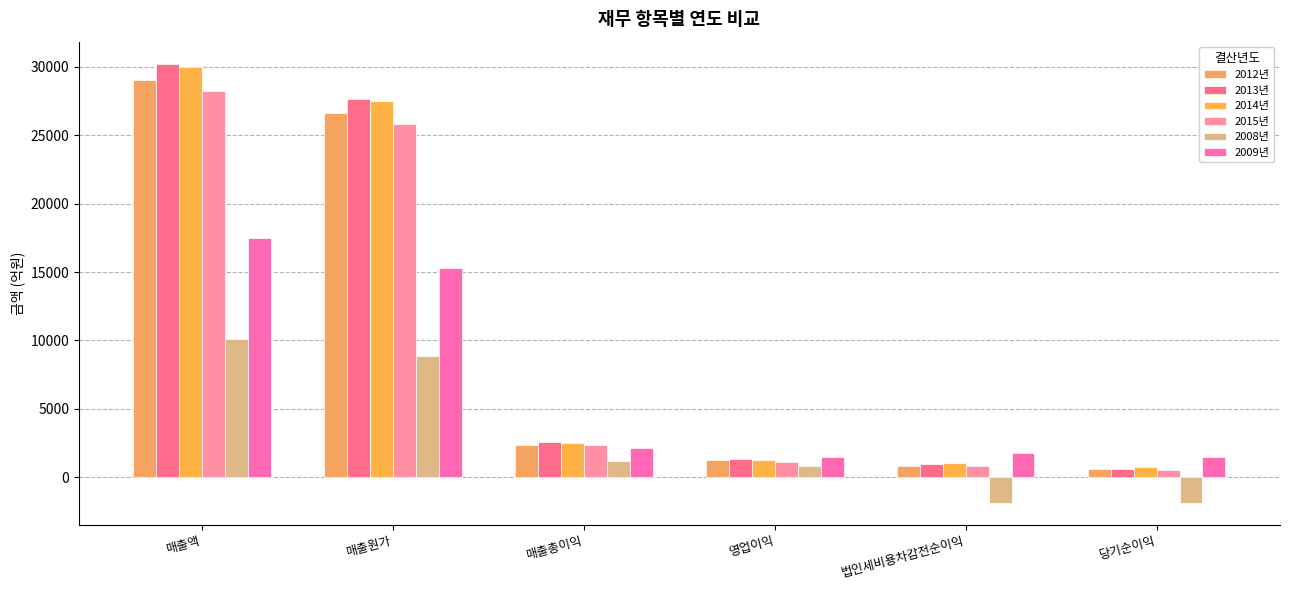

What is the value of the 2008년 bar at the 5th from the left?

-1868.6